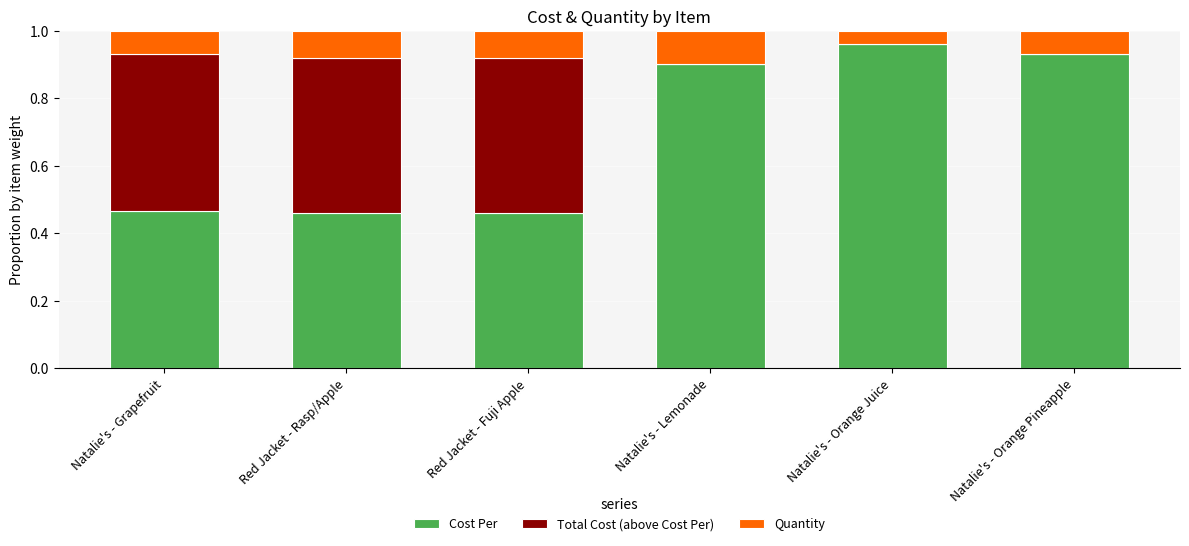

Which category has the highest value in the Cost Per series?

Natalie's - Orange Juice